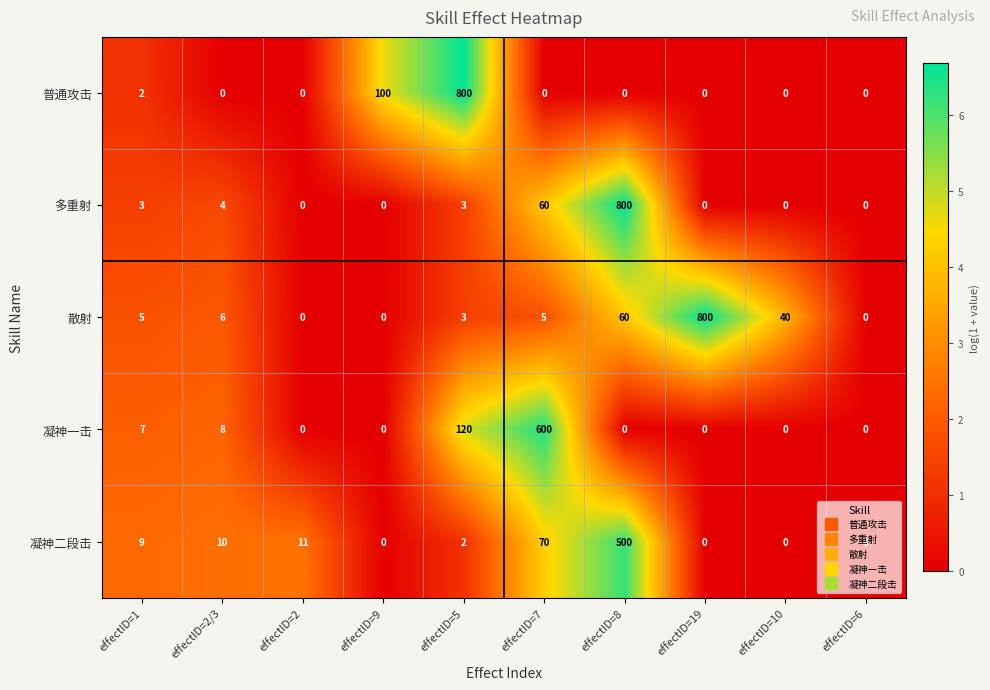

Between effectID=1 and effectID=19, which series saw the biggest shift?

散射